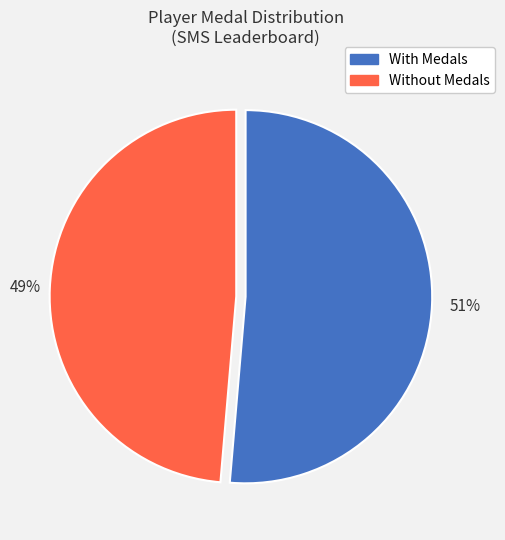

Does any single category account for the majority?

Yes